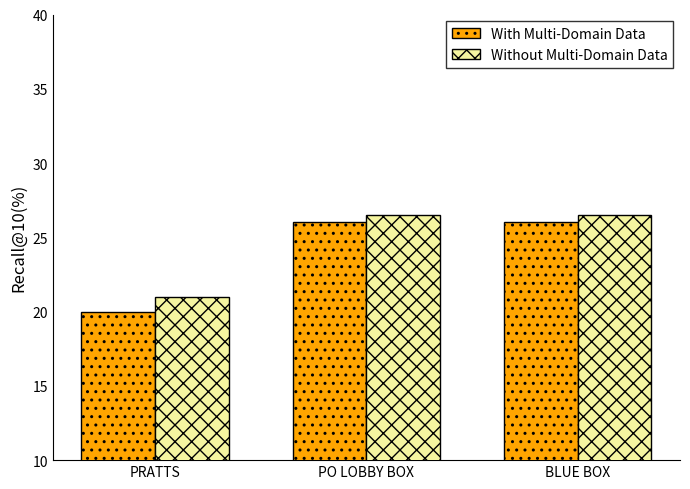

Reading right to left, list all the values displayed in this chart.

With Multi-Domain Data: BLUE BOX=26.0	PO LOBBY BOX=26.0	PRATTS=20.0
Without Multi-Domain Data: BLUE BOX=26.5	PO LOBBY BOX=26.5	PRATTS=21.0